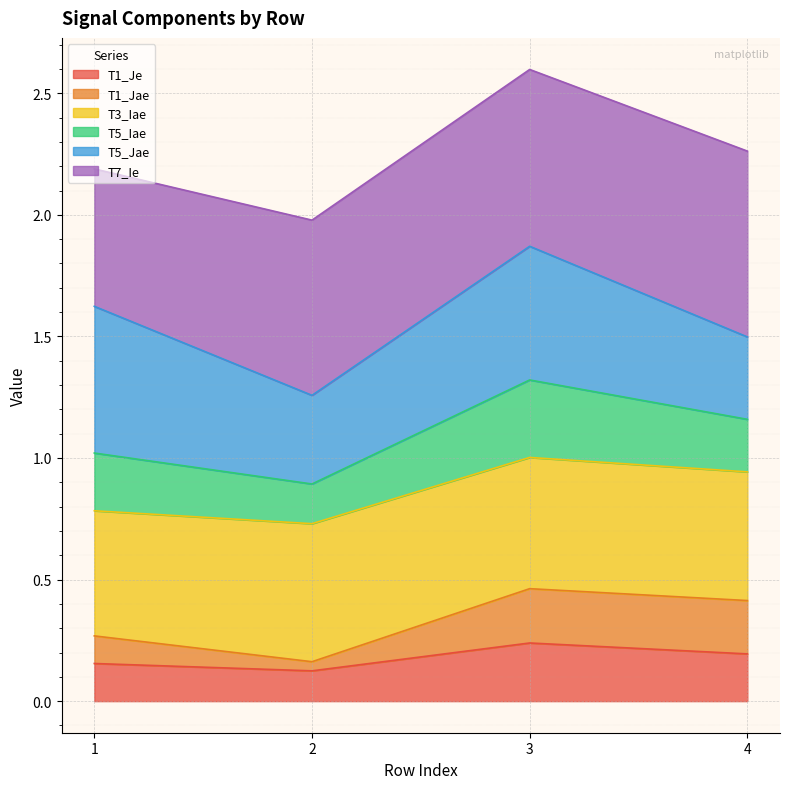

What is the total value across all series at 3?

2.6